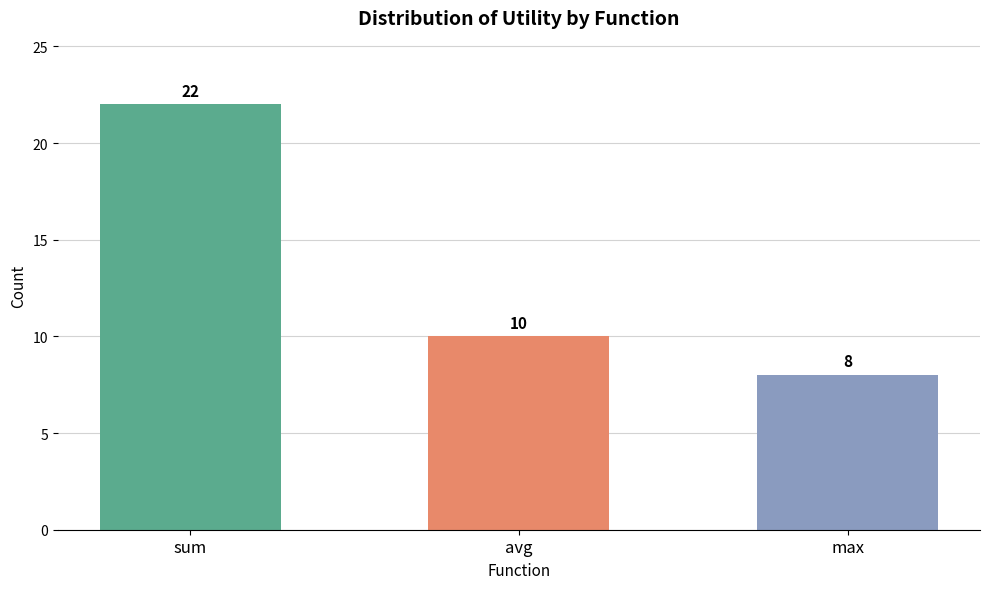

Reading left to right, extract all data points from this chart.

22	10	8